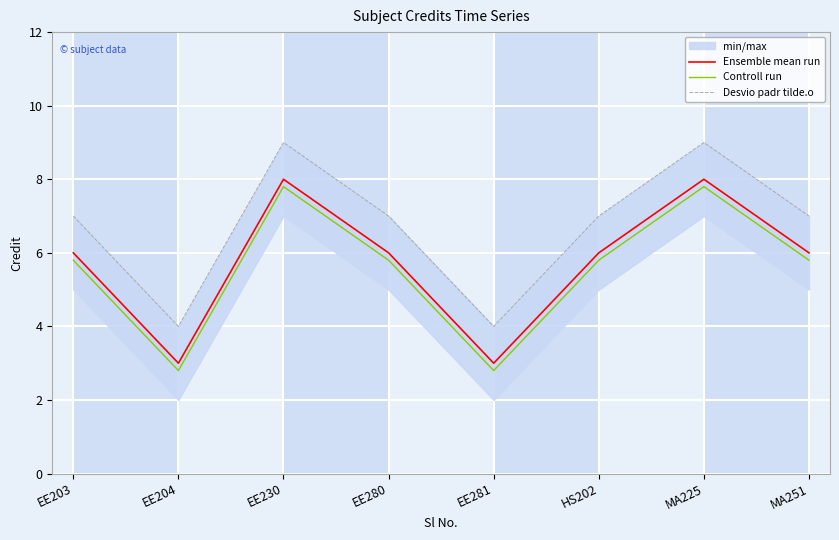

At which category does Desvio padr tilde.o reach its first local valley?

EE204